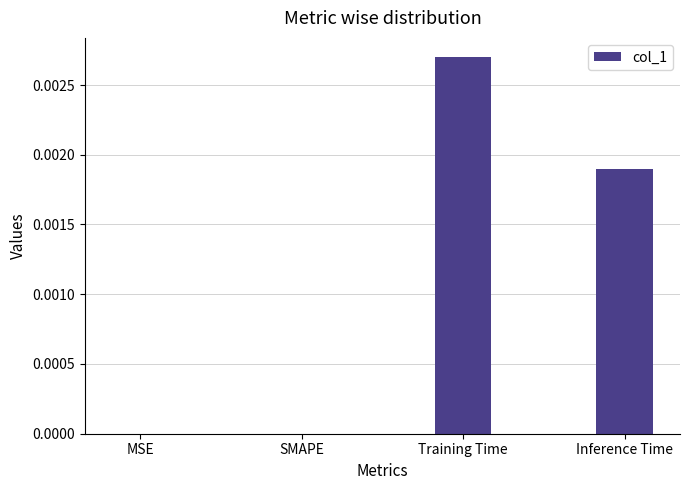

At which category does the chart reach its peak across all series?

Training Time